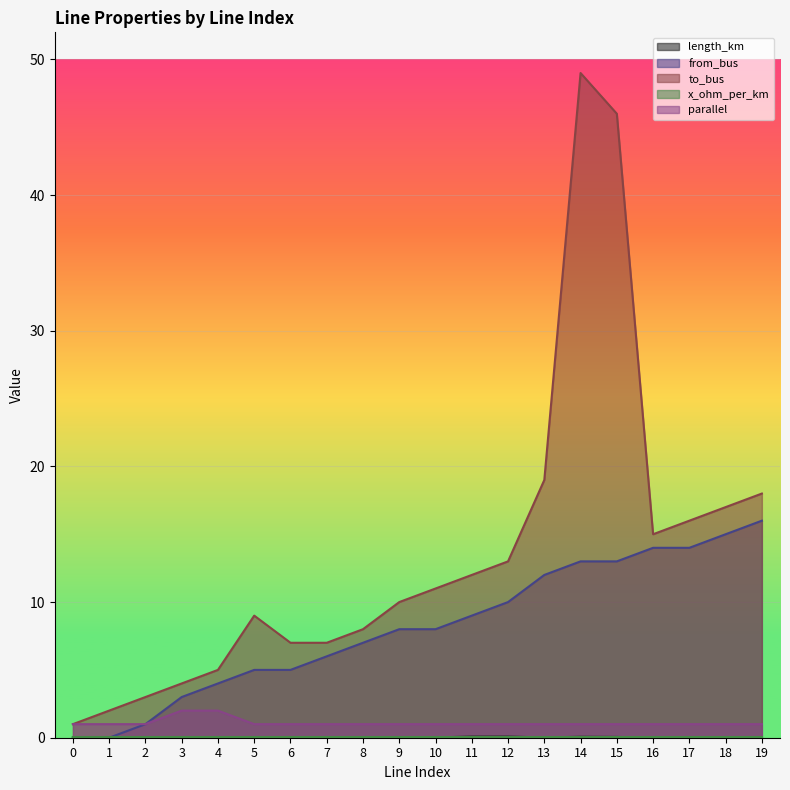

The value of to_bus at 15 is 46.0. True or false?

True